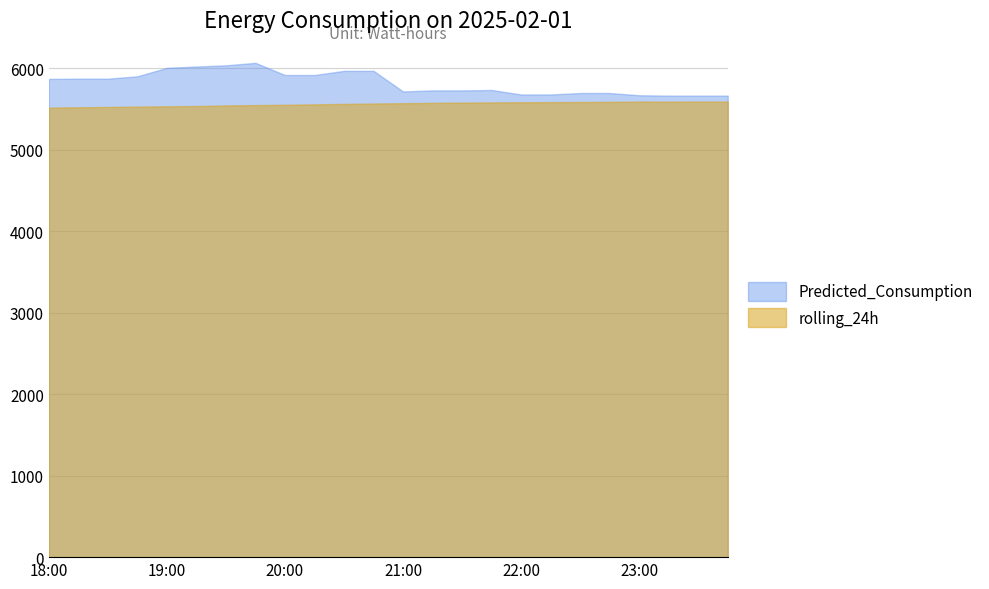

True or false: rolling_24h and Predicted_Consumption intersect in this chart.

False